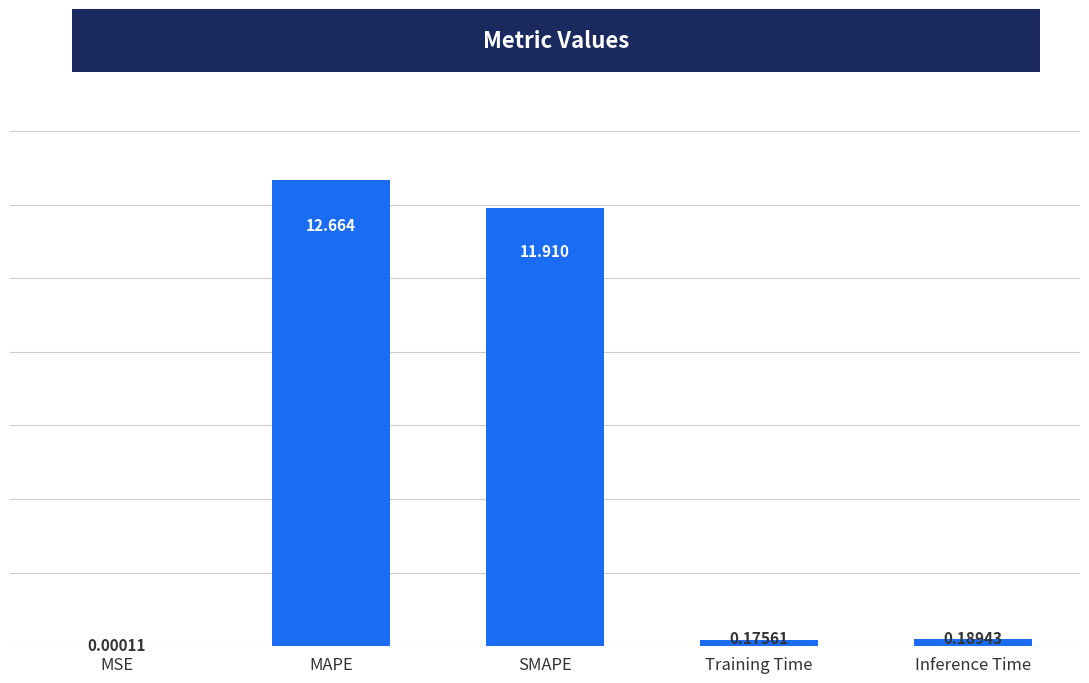

At which category does the chart reach its peak across all series?

MAPE